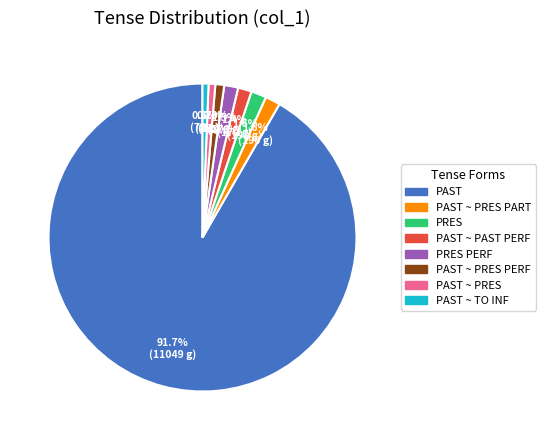

Is there any slice that represents more than half of the pie?

Yes